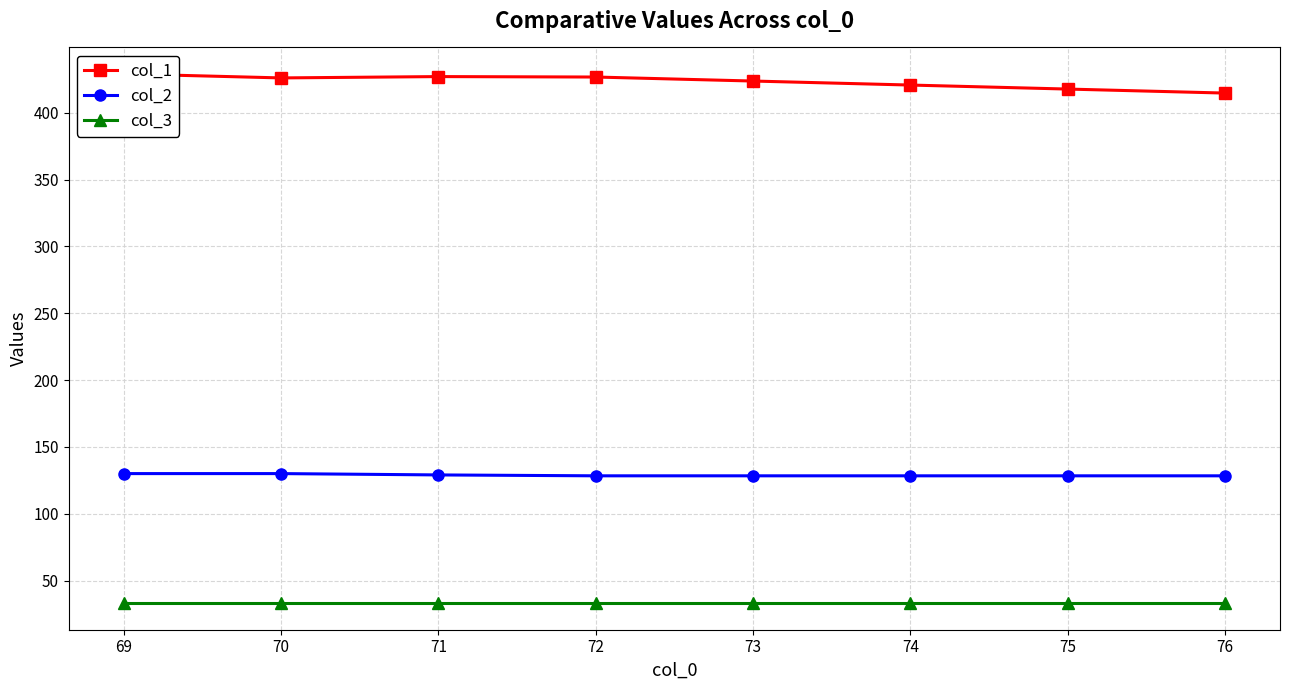

True or false: col_3 has a value of 59.2 at 73.

False